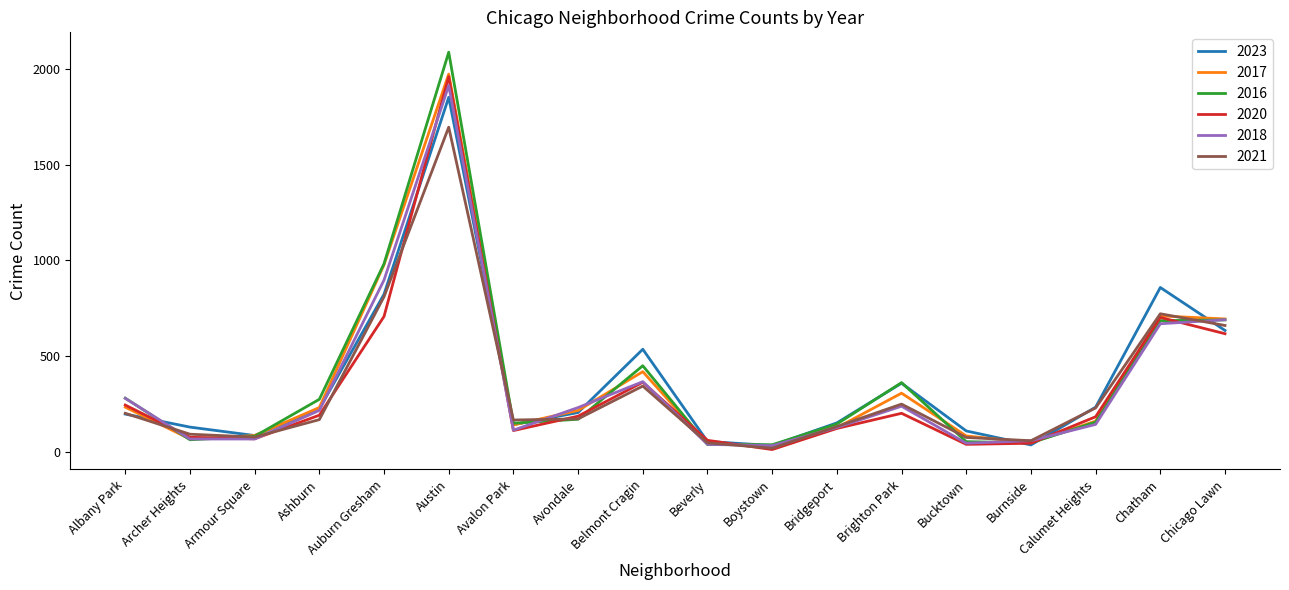

Which category has the highest value in the 2017 series?

Austin